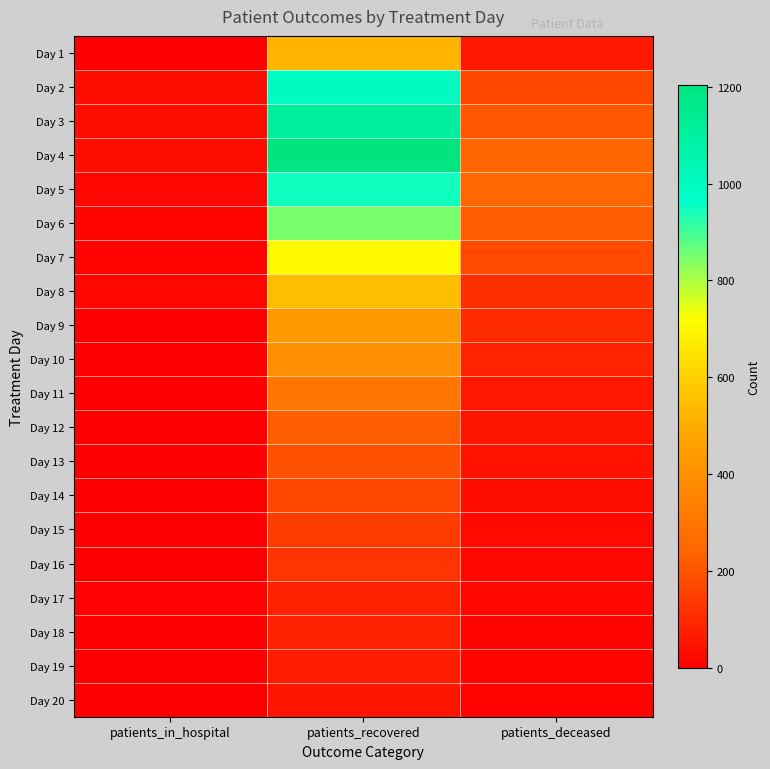

At patients_in_hospital, list the series in order from largest to smallest.

Day 3, Day 4, Day 2, Day 5, Day 8, Day 6, Day 7, Day 17, Day 9, Day 11, Day 12, Day 16, Day 14, Day 10, Day 13, Day 15, Day 1, Day 18, Day 19, Day 20